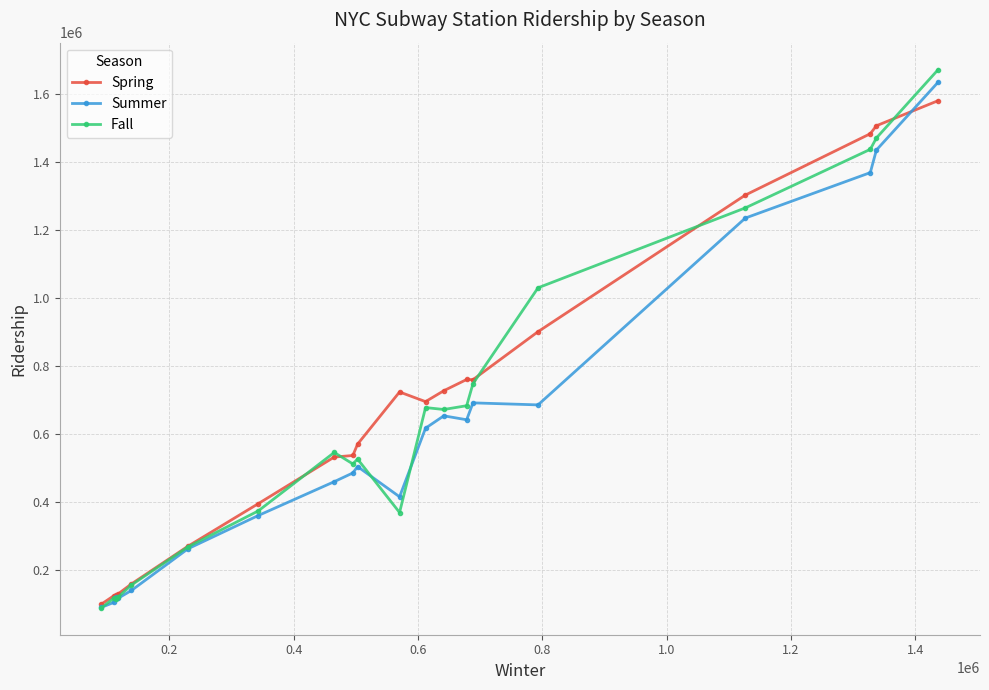

What is the minimum value for Spring?

99917